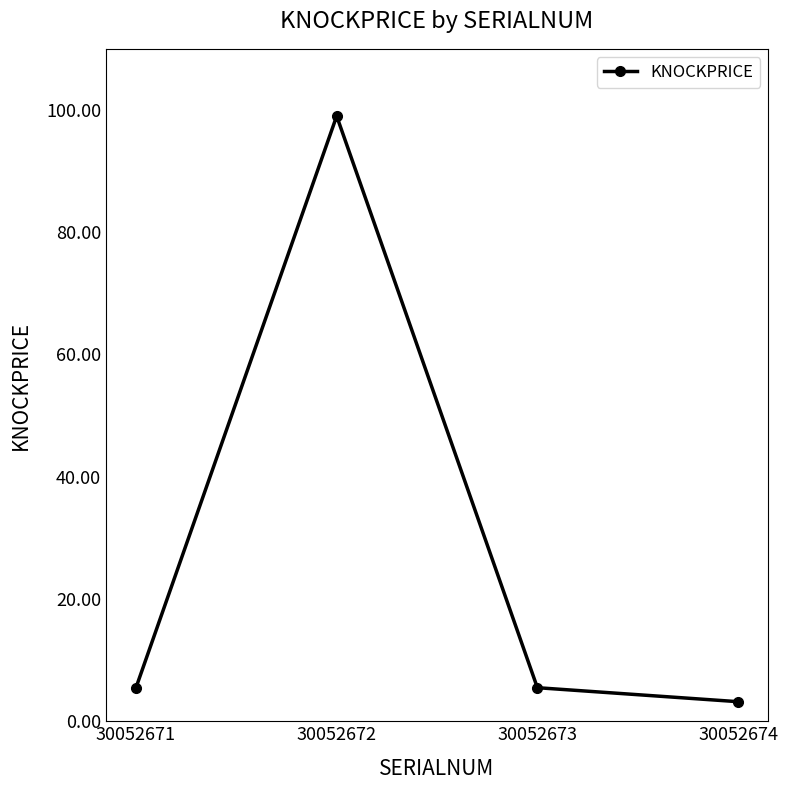

Reading left to right, extract all data points from this chart.

30052671=5.5	30052672=99.0	30052673=5.5	30052674=3.2